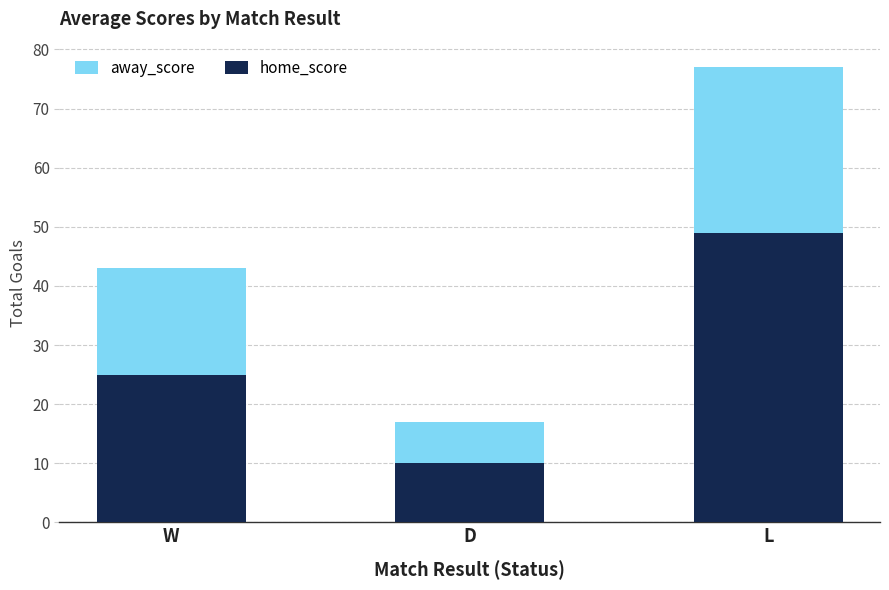

Reading right to left, what are the values for home_score?

L=49	D=10	W=25